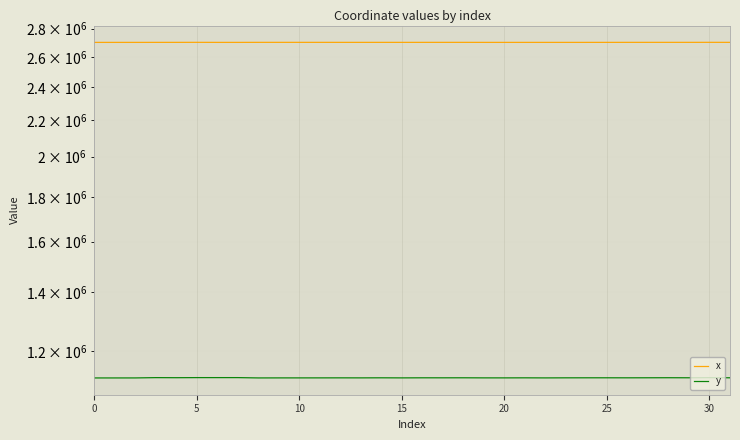

Which category has the highest value in the y series?

5